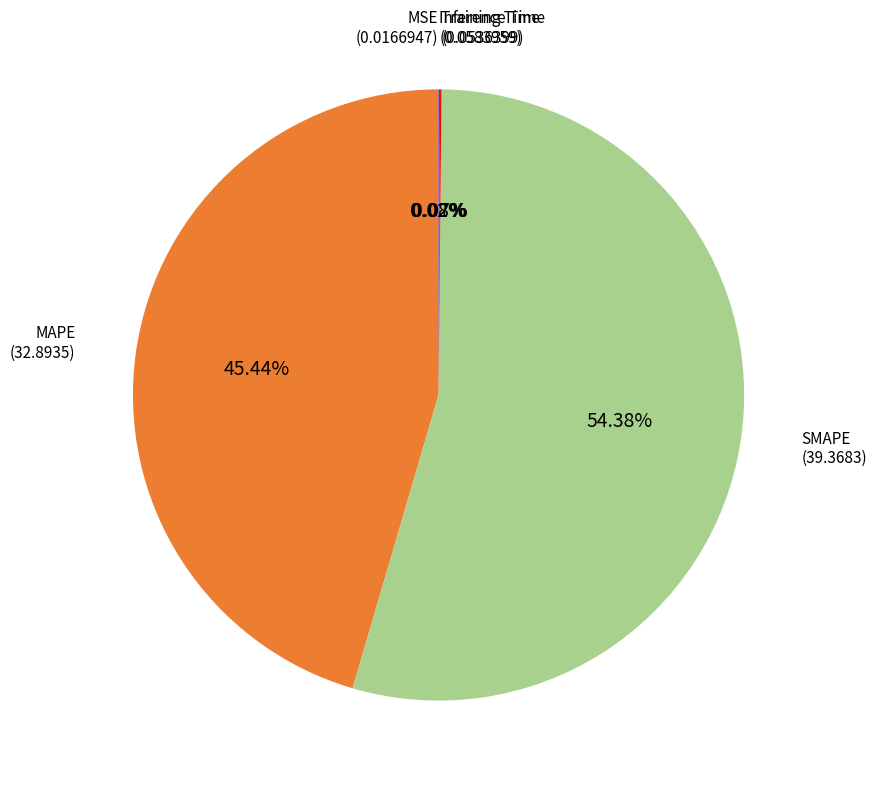

Is MAPE the majority of the pie?

No